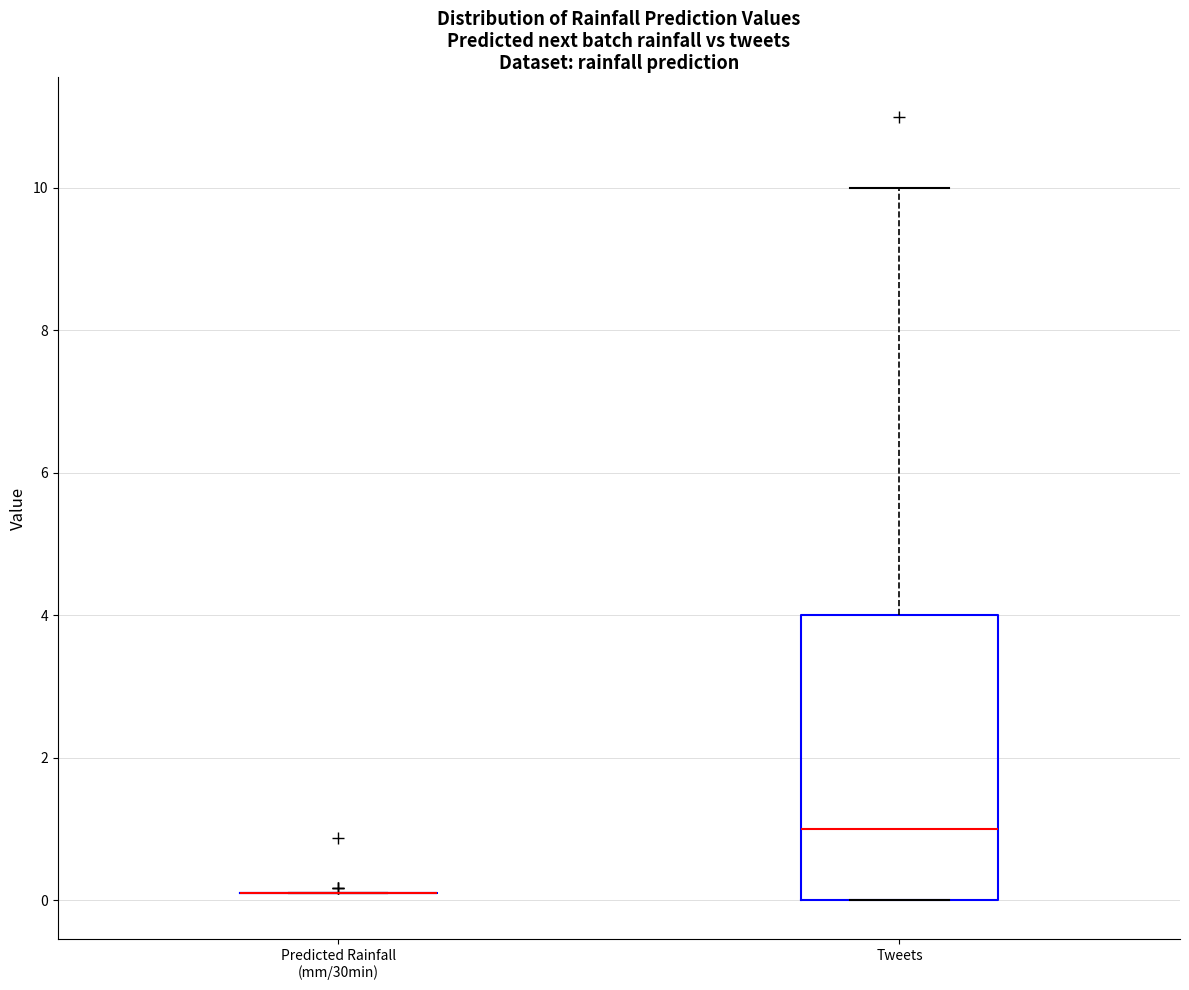

Reading left to right, read every box against the y-axis: the position of its median line, the range the box covers, and the ends of its whiskers. The values are not printed on the chart, so give them approximately, as read against the axis.

Predicted Rainfall (mm/30min): box collapsed to a line at 0.2, whiskers 0.0 to 0.2
Tweets: median 1.0, box 0.0 to 4.0, whiskers 0.0 to 10.0